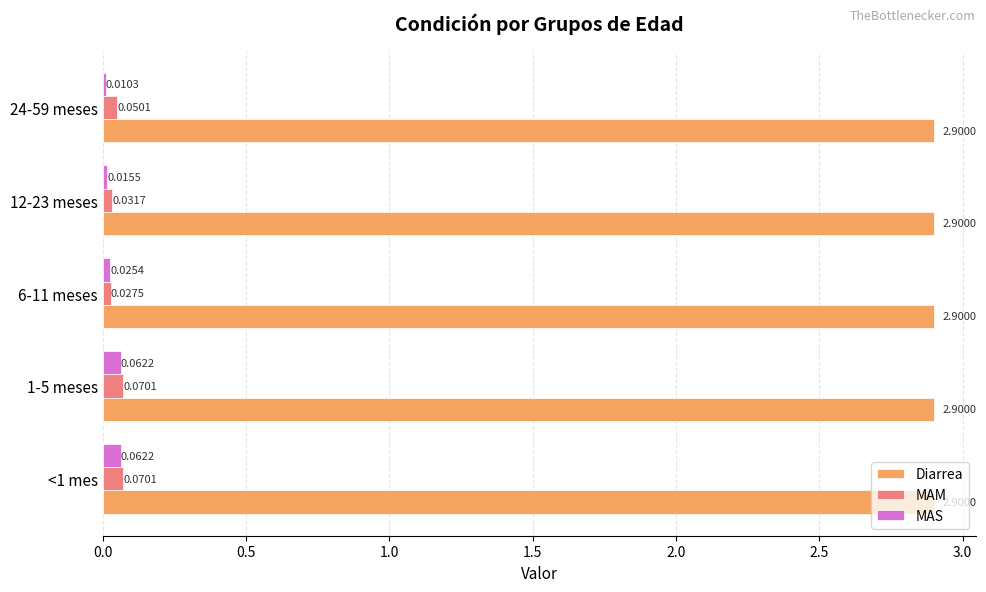

Which series has the largest total across all categories?

Diarrea